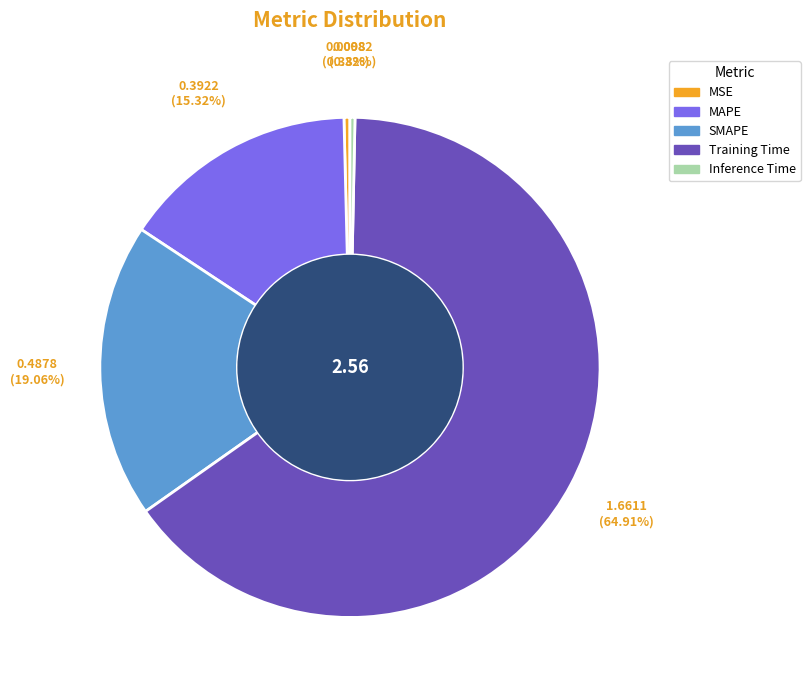

What is the largest slice in the pie chart?

Training Time